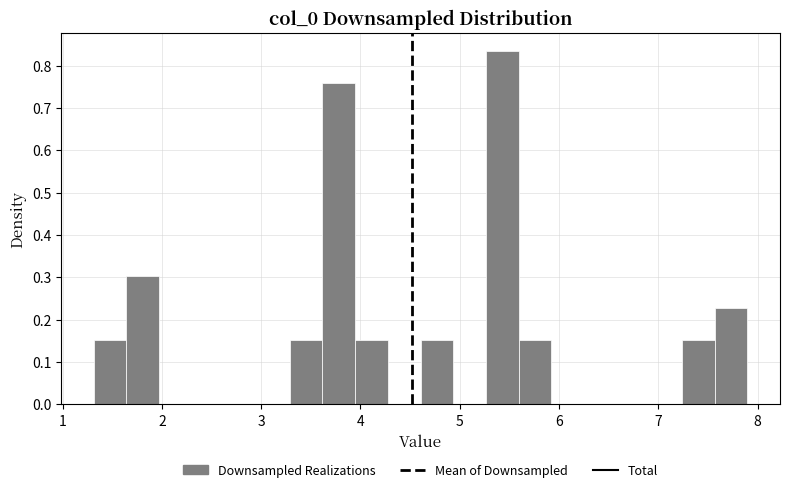

Read against the x-axis, roughly where is the centre of the tallest bar?

5.4